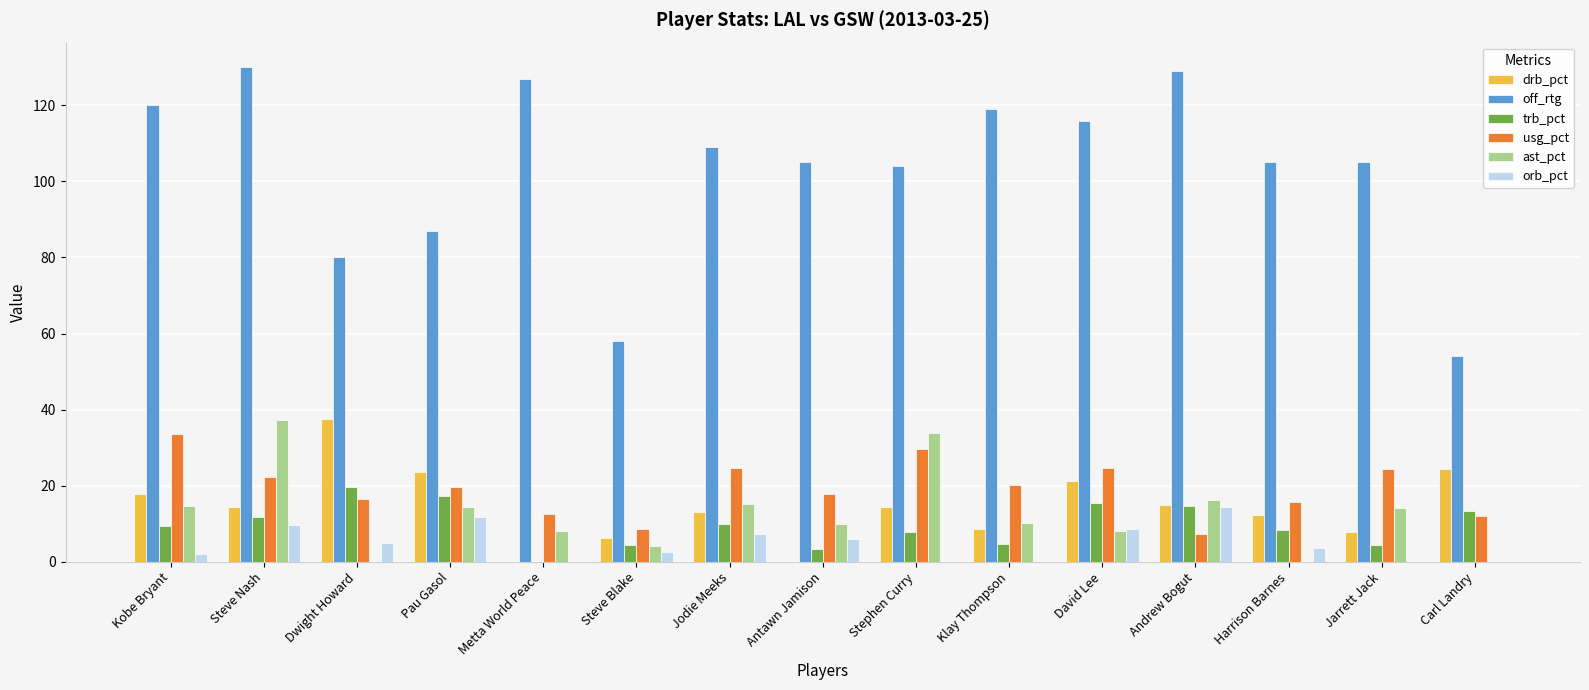

What is the greatest value displayed?

130.0